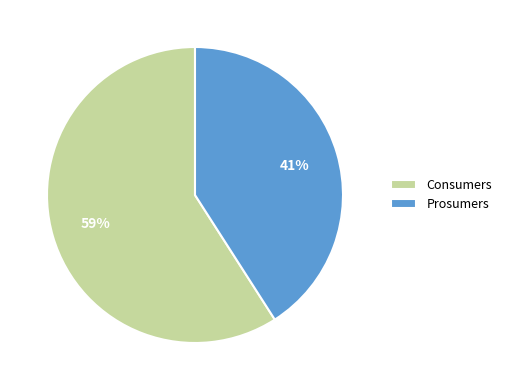

Between Prosumers and Consumers, which is larger?

Consumers